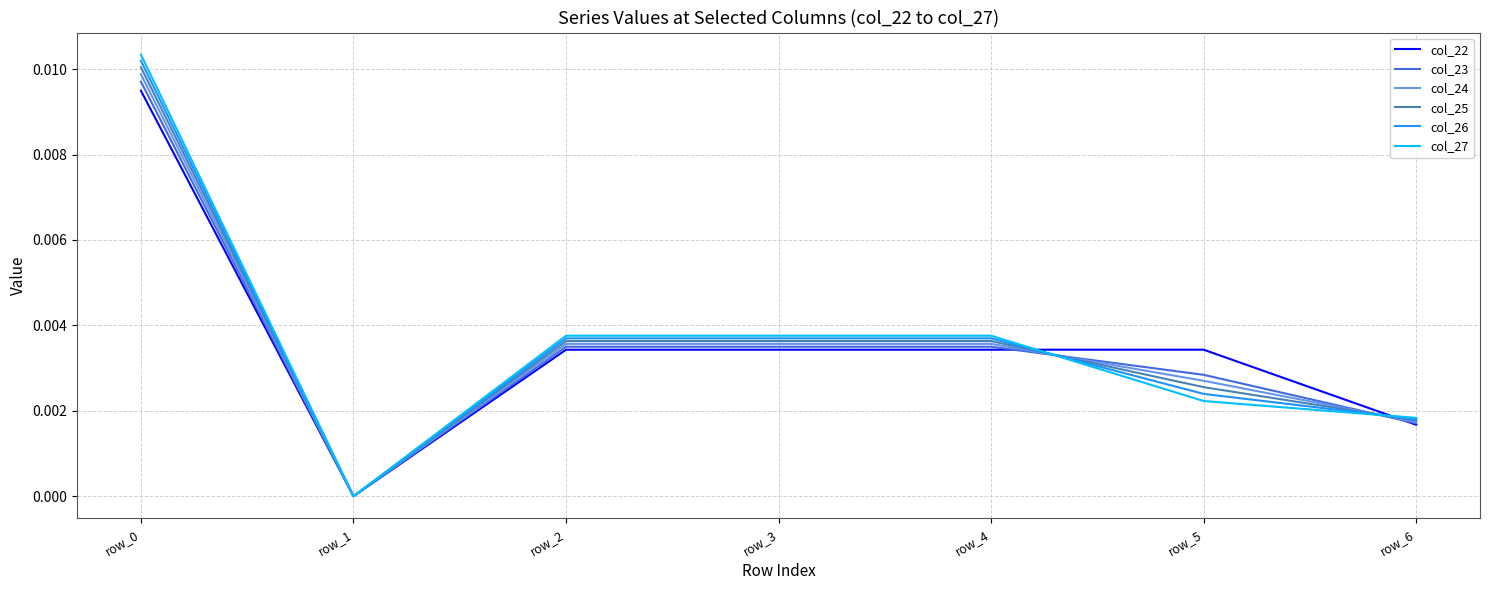

The value of col_26 at row_3 is 0.0. True or false?

True